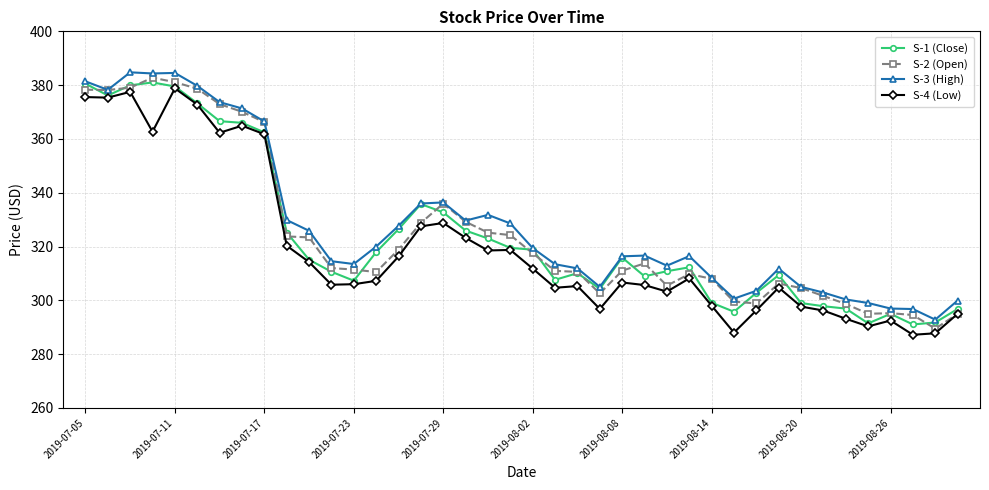

Count the number of data series in this chart.

4